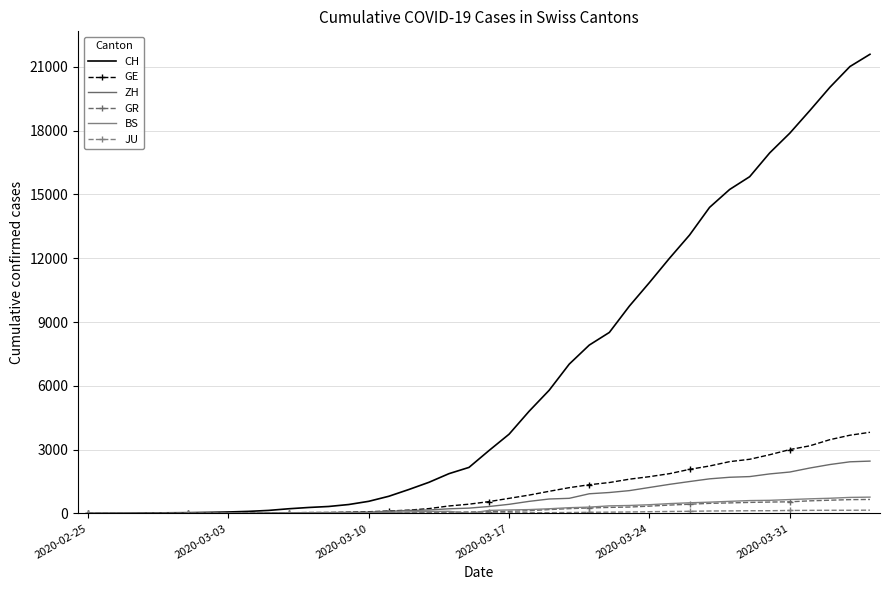

What are all the series names shown in the legend?

CH, GE, ZH, GR, BS, JU